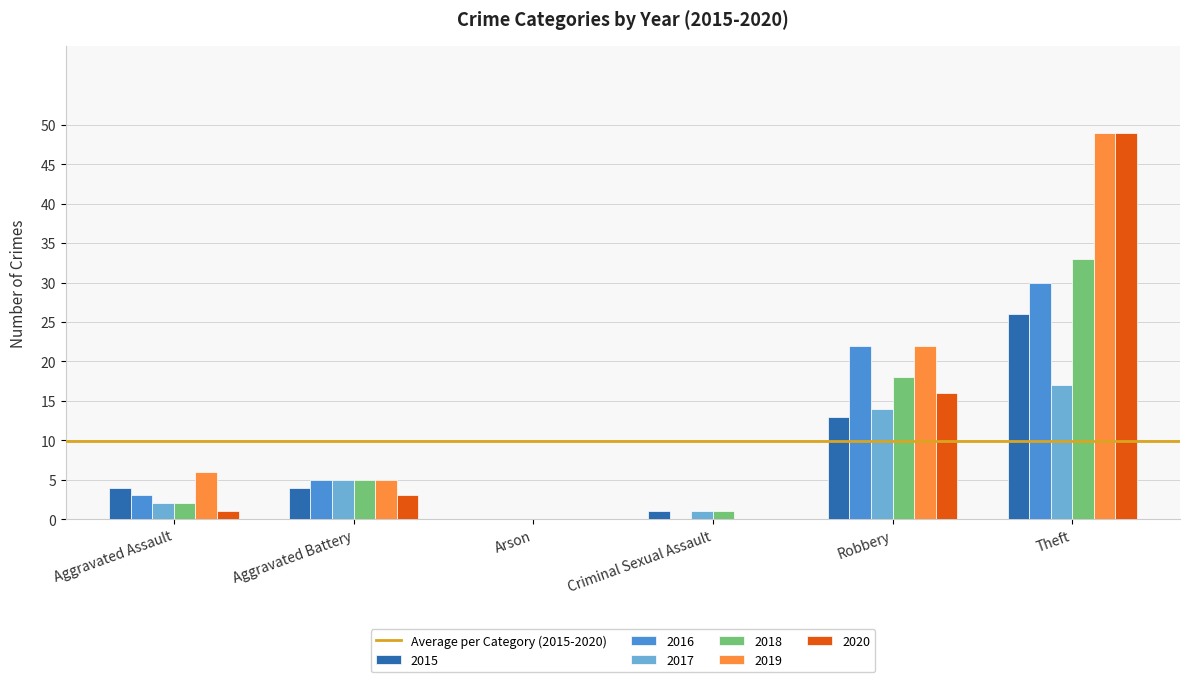

At which category is the sum across all series the highest?

Theft